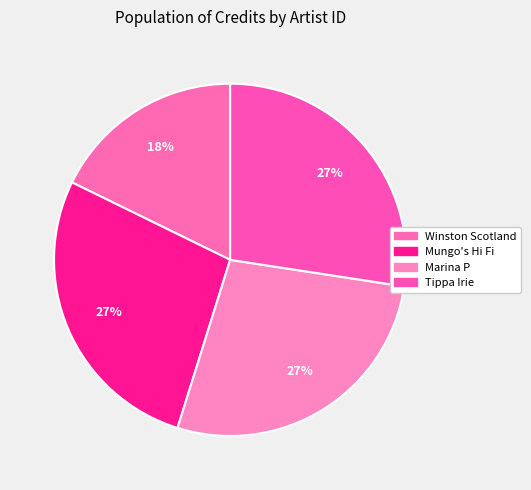

How many slices are in this pie chart?

4